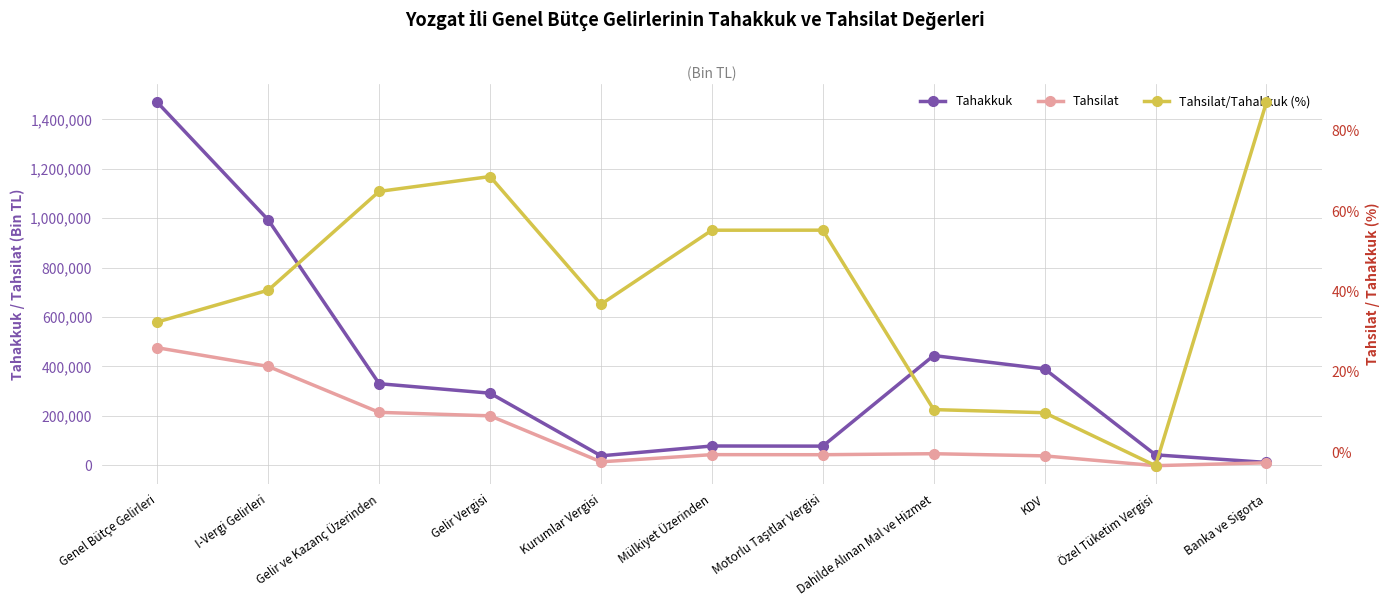

True or false: Tahsilat/Tahakkuk (%) and Tahakkuk cross at least once.

False